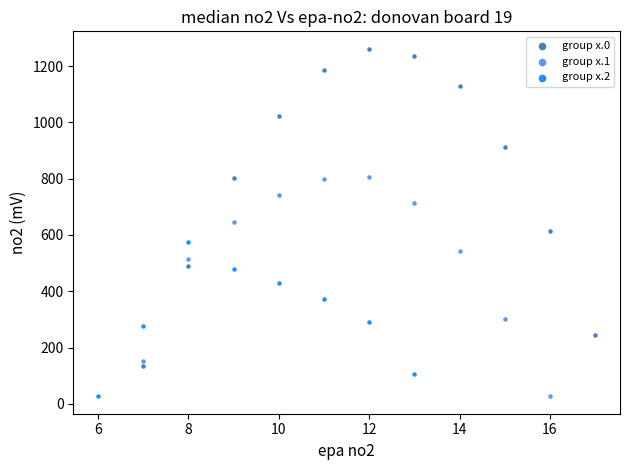

Which series has the widest spread of Y values?

group x.0